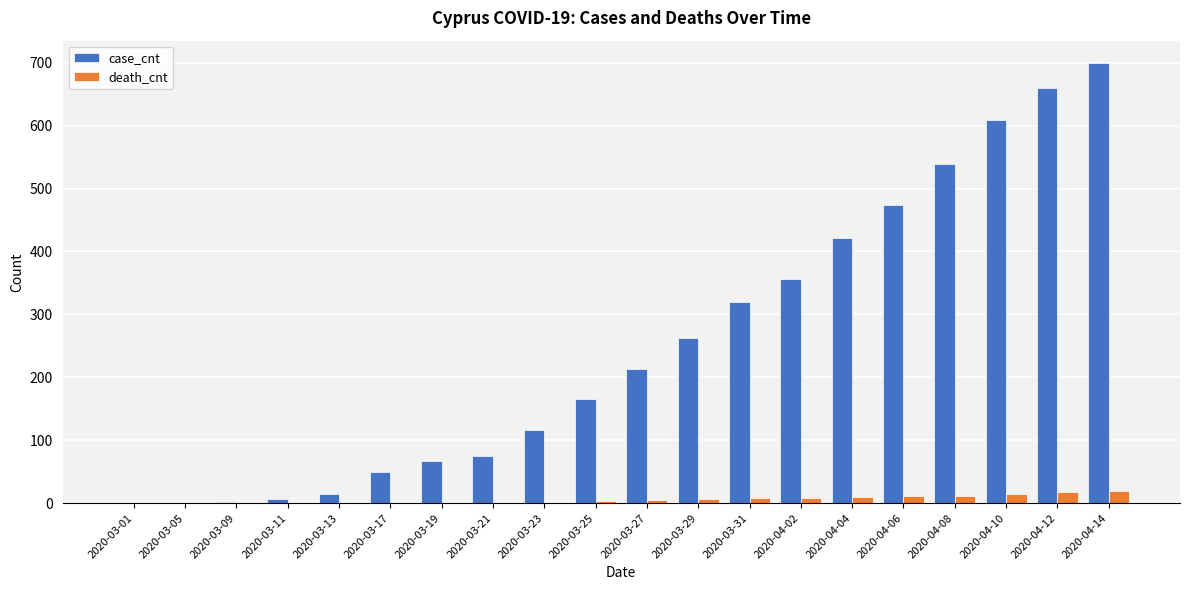

Are the bars horizontal?

No